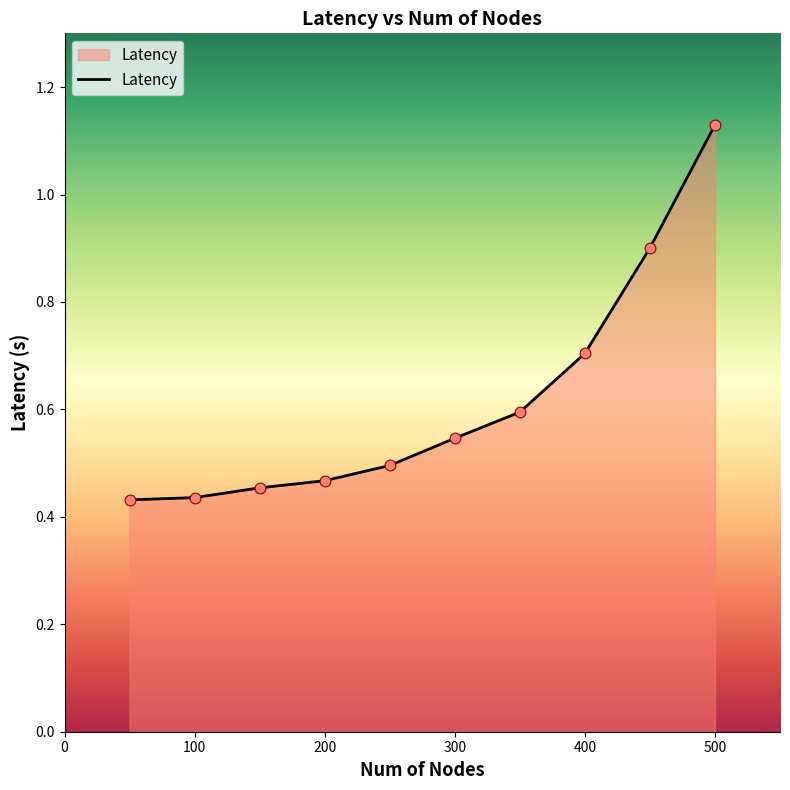

How many lines are shown in the chart?

1